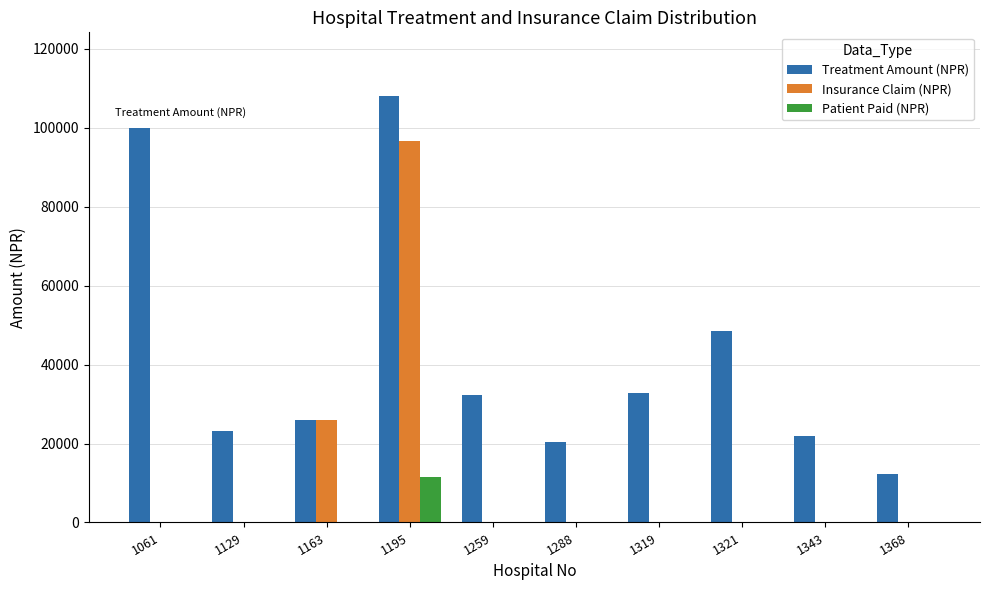

Does the chart contain stacked bars?

No